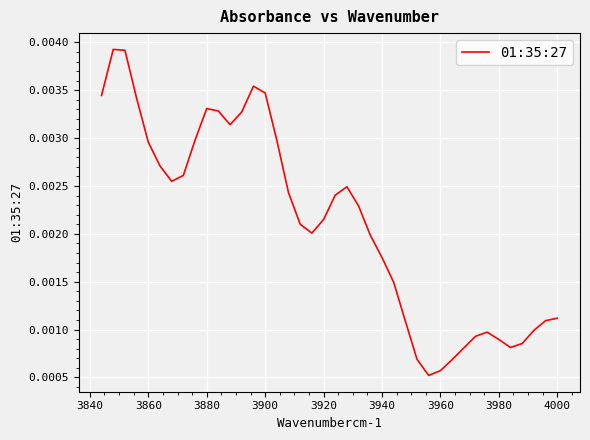

The chart shows a value of 0.0 at 22. True or false?

False